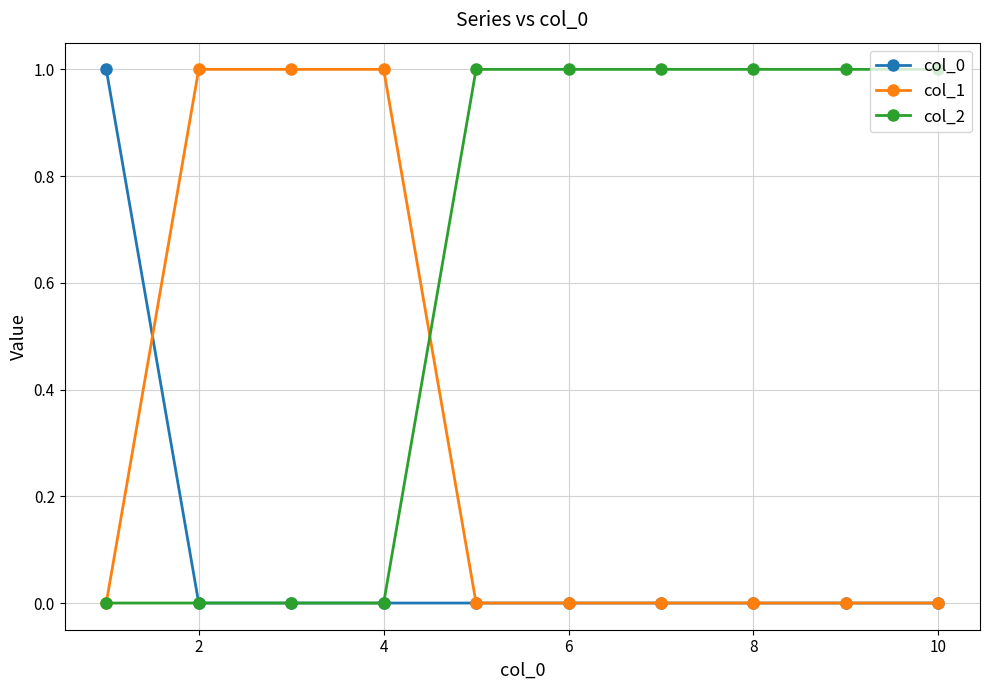

List the series in order of their overall mean, lowest first.

col_0, col_1, col_2